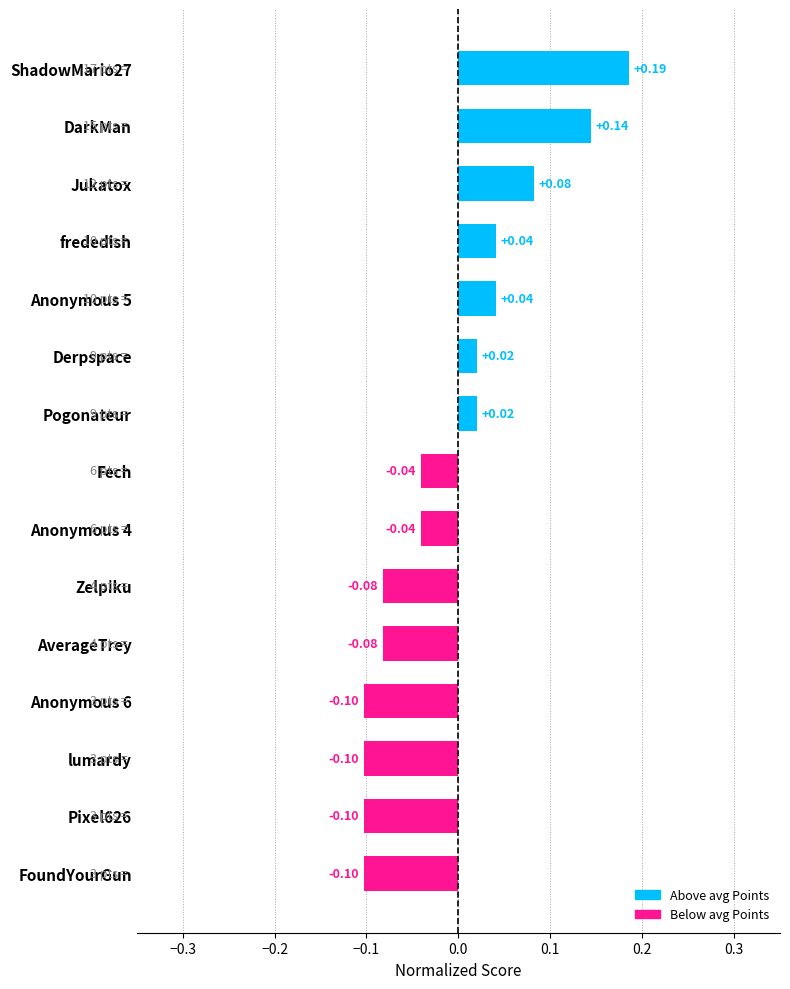

What is the change in value from ShadowMario27 to FoundYourGun?

-0.3